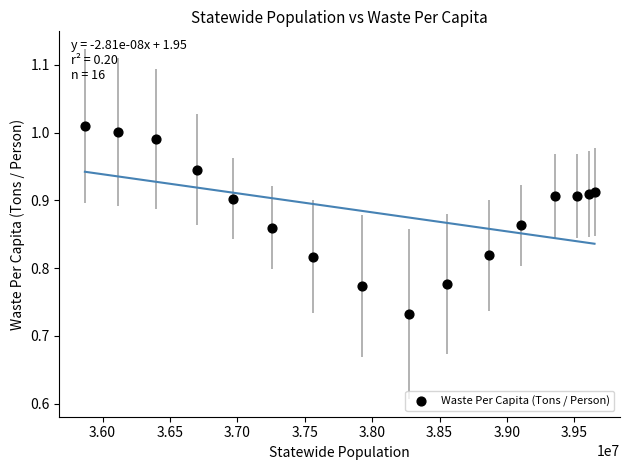

What is the range of Y values (max minus min)?

0.3